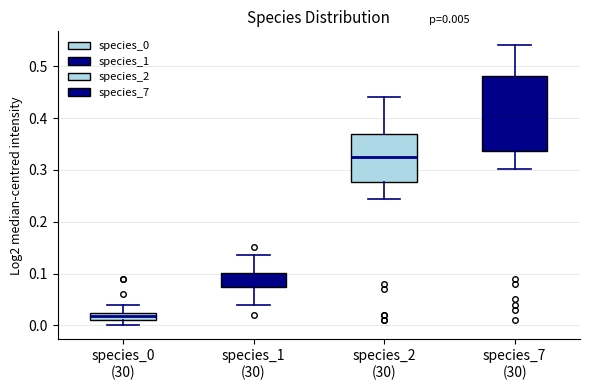

Which box is the tallest, from its lower edge to its upper edge?

species_7 (30)